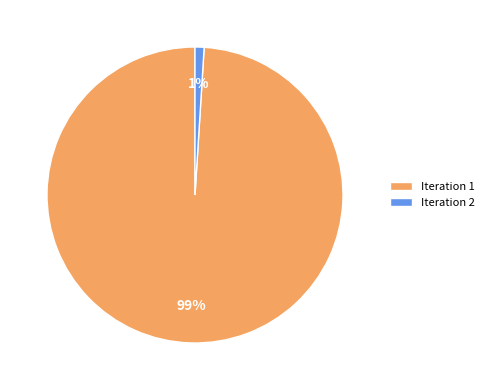

To the nearest percent, what is the average slice percentage?

50%